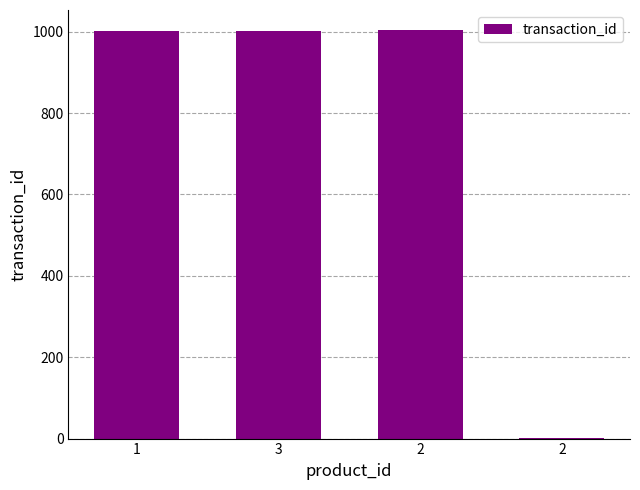

Are the bars horizontal?

No